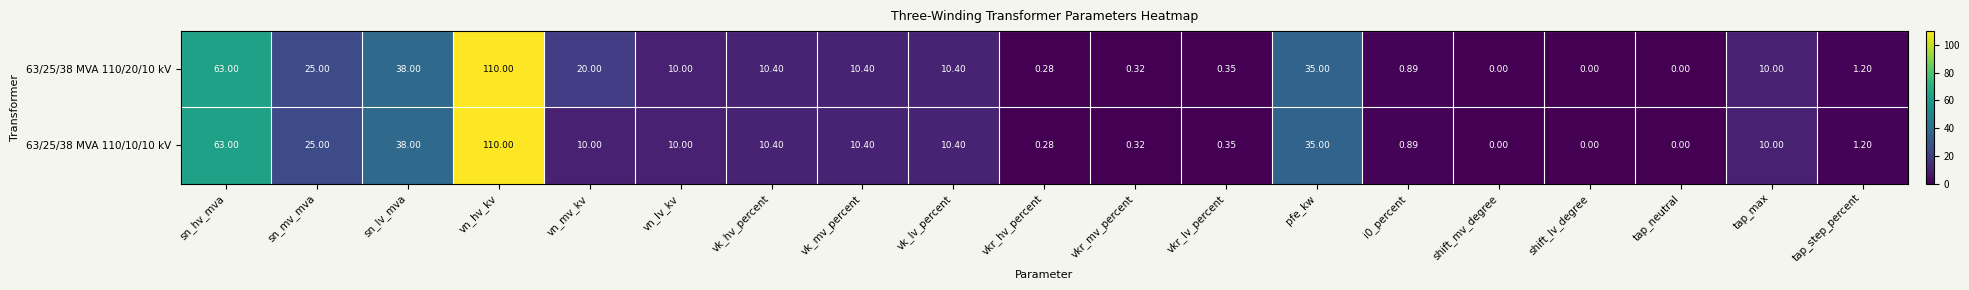

At which label is 63/25/38 MVA 110/10/10 kV closest to 55?

sn_hv_mva